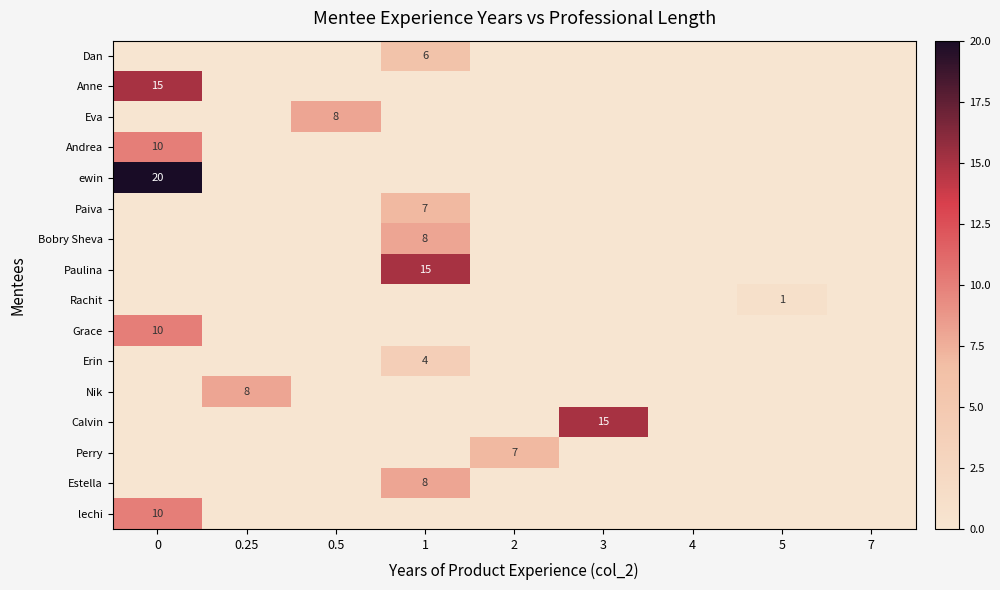

The value of Paulina at 0.5 is 0. True or false?

True